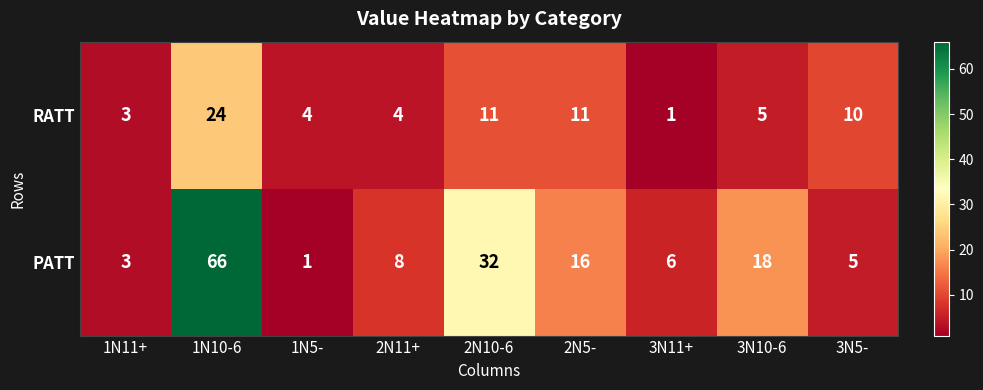

Reading right to left, what are all the values shown in this chart?

RATT: 3N5-=10	3N10-6=5	3N11+=1	2N5-=11	2N10-6=11	2N11+=4	1N5-=4	1N10-6=24	1N11+=3
PATT: 3N5-=5	3N10-6=18	3N11+=6	2N5-=16	2N10-6=32	2N11+=8	1N5-=1	1N10-6=66	1N11+=3